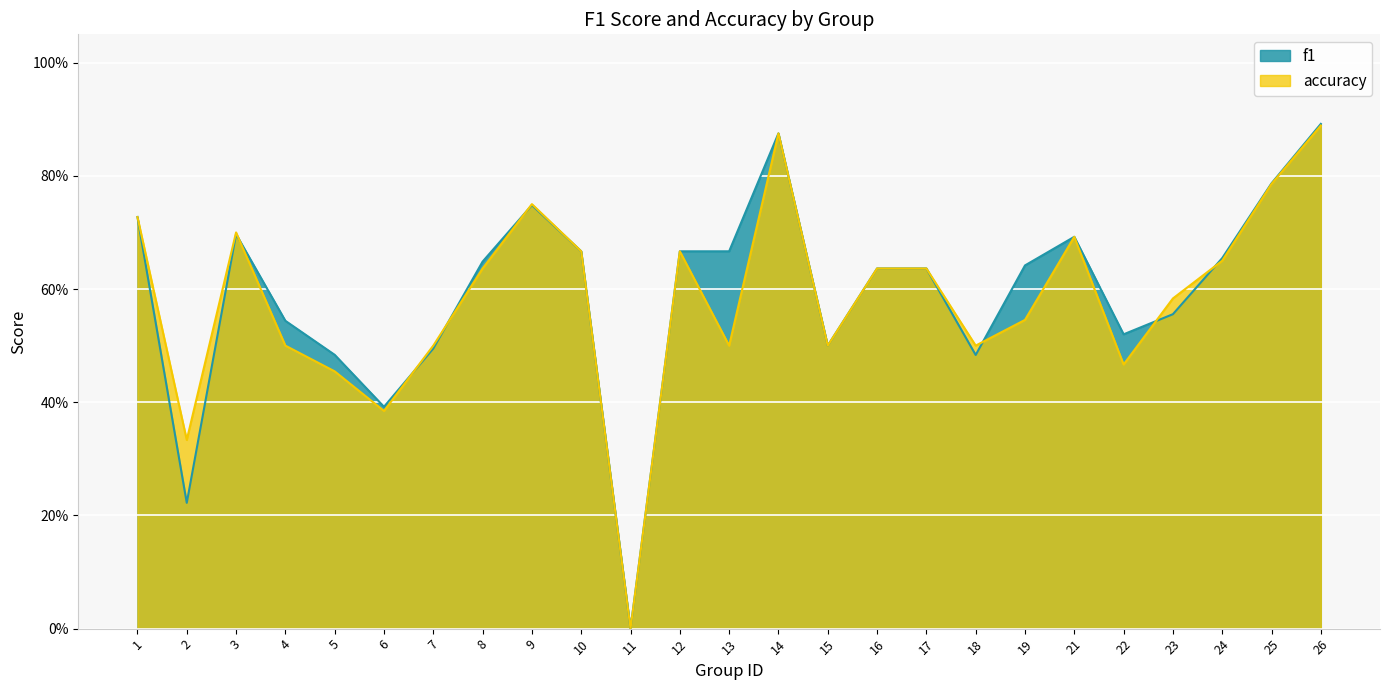

Rank the series by their maximum value, from highest to lowest.

f1, accuracy